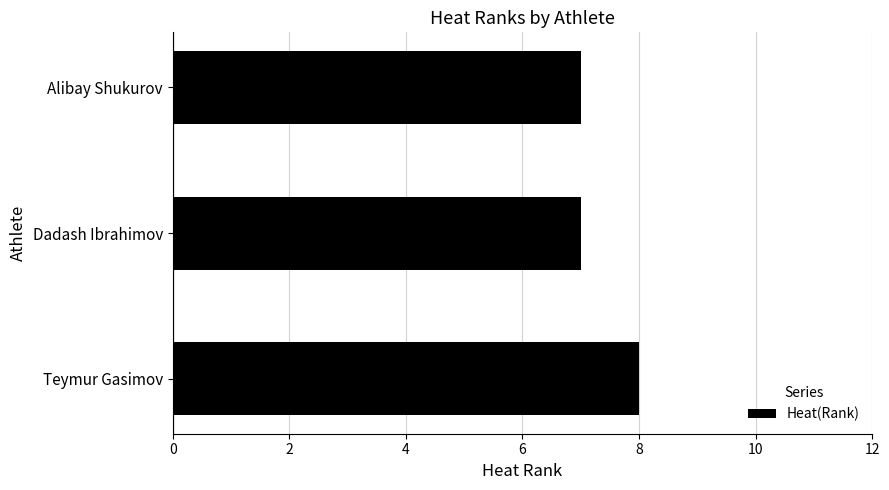

True or false: the data shows 7 at Alibay Shukurov.

True